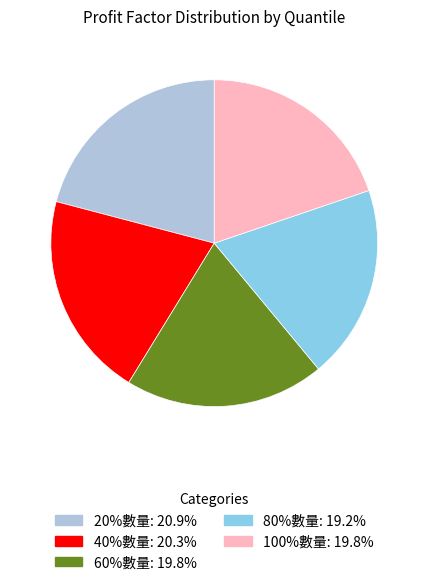

True or false: 60%數量 accounts for 31% of the total.

False